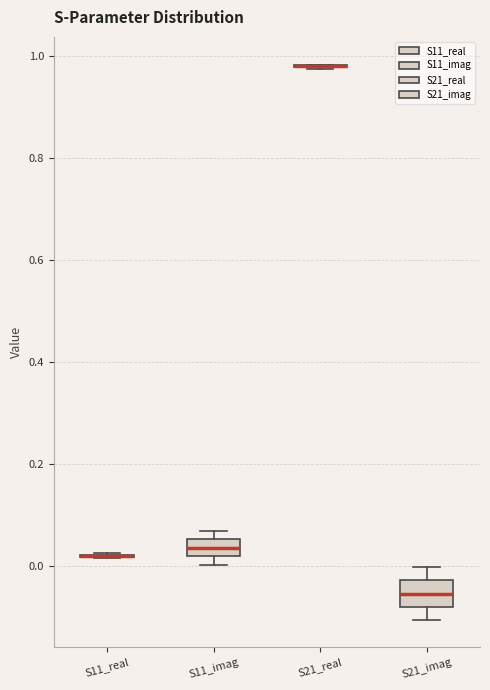

Reading left to right, transcribe this box plot: for each box, give where its median line is, the range the box spans, and where its two whiskers end, as read against the y-axis. The values are not printed on the chart, so give them approximately, as read against the axis.

S11_real: box collapsed to a line at 0.02, whiskers 0.02 to 0.02
S11_imag: median 0.04, box 0.02 to 0.06, whiskers 0.00 to 0.06 (just above the box's upper edge)
S21_real: box collapsed to a line at 0.98, whiskers 0.98 to 0.98
S21_imag: median -0.06, box -0.08 to -0.02, whiskers -0.10 to 0.00